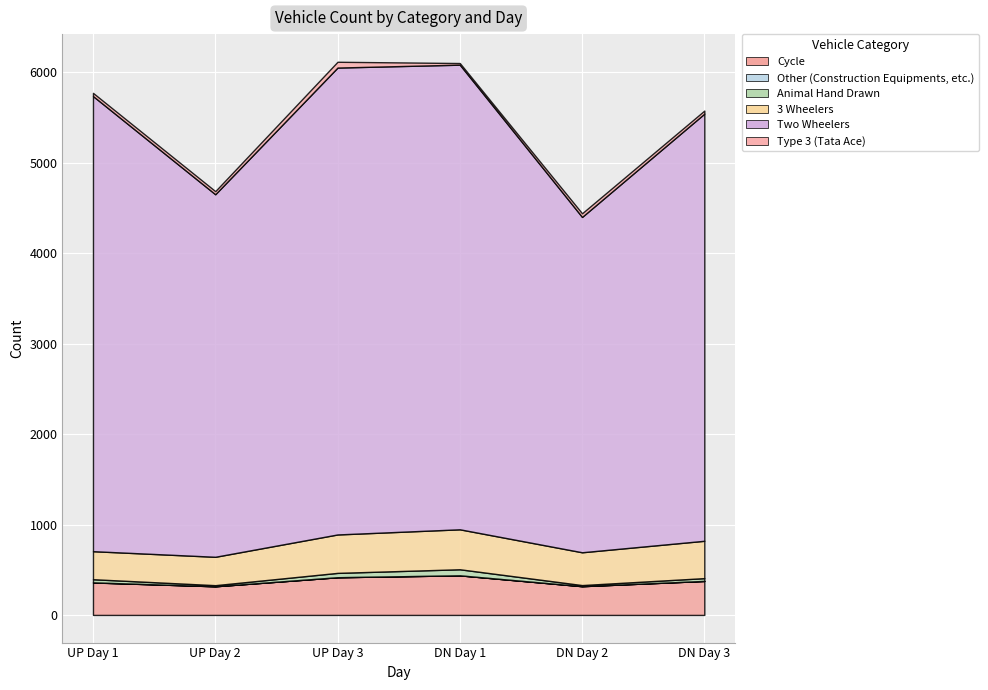

Where does the 3 Wheelers series first go above 413?

UP Day 3